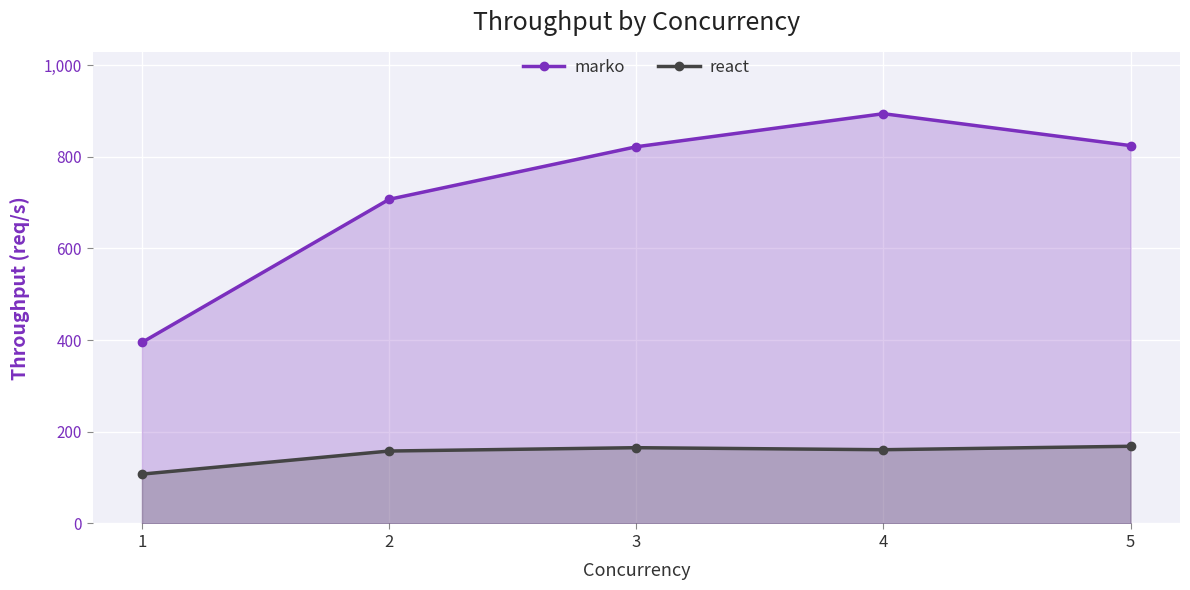

Reading left to right, extract all data points from this chart.

marko: 1=395.0	2=707.2	3=821.9	4=894.1	5=824.5
react: 1=107.7	2=158.1	3=165.3	4=160.9	5=168.4